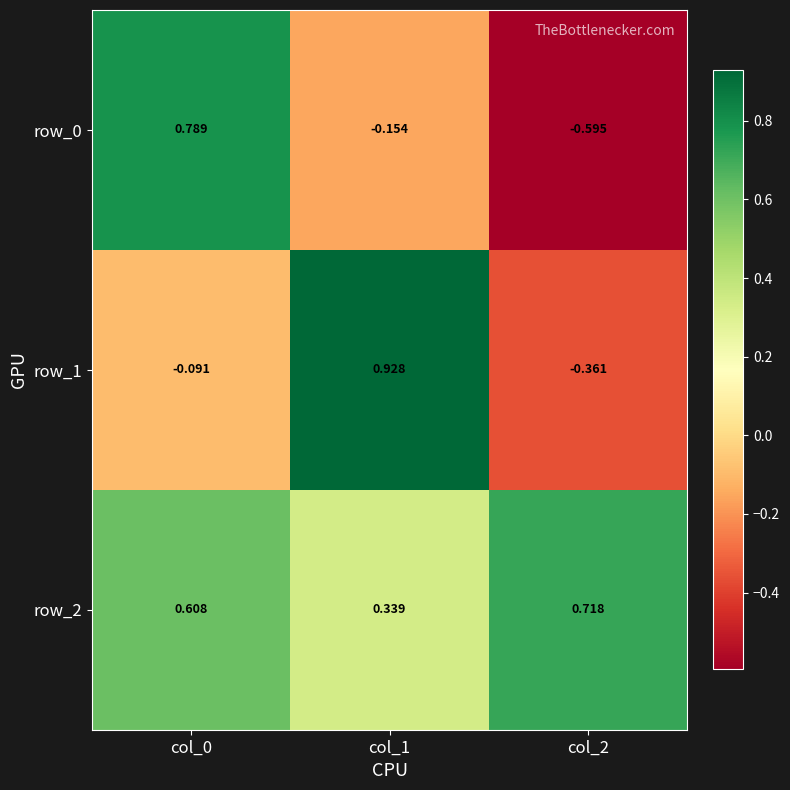

What value does the row_1 series have at col_2?

-0.4